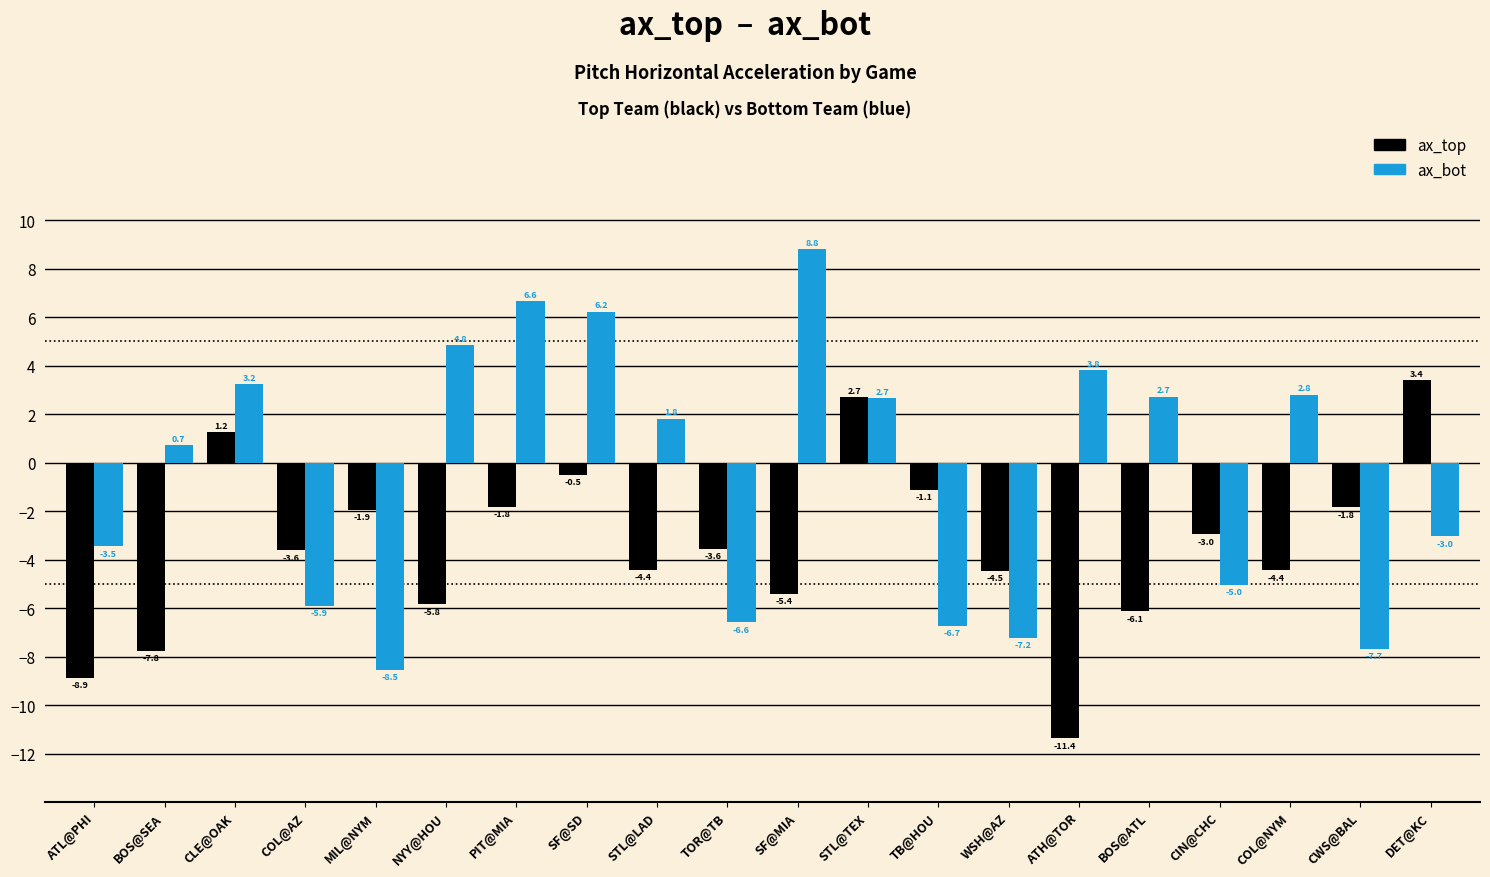

What is the total value across all series at STL@LAD?

-2.6